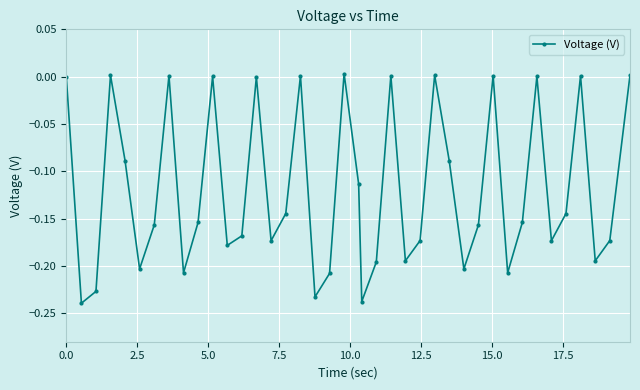

How many lines are shown in the chart?

1